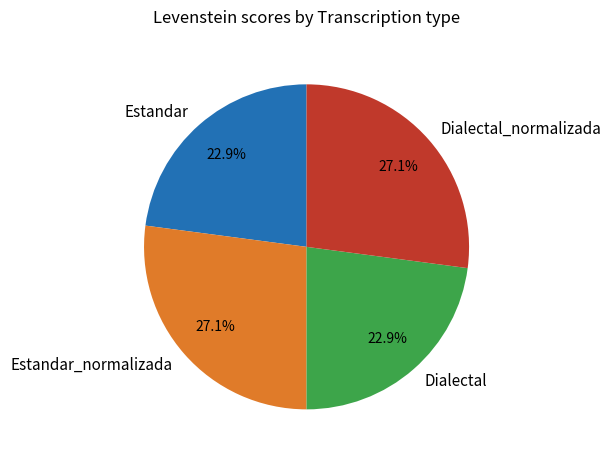

To the nearest percent, what portion does Estandar represent?

23%